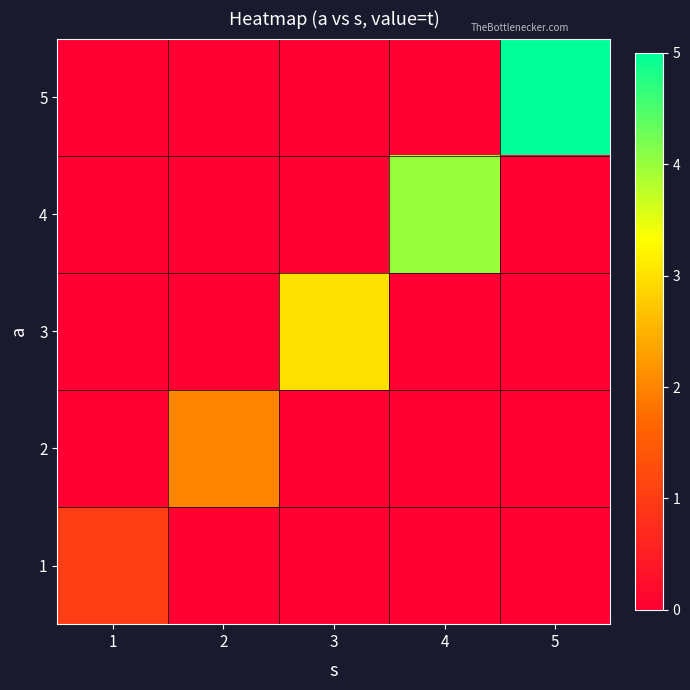

Reading left to right, list all the values displayed in this chart.

1: 1=1	2=0	3=0	4=0	5=0
2: 1=0	2=2	3=0	4=0	5=0
3: 1=0	2=0	3=3	4=0	5=0
4: 1=0	2=0	3=0	4=4	5=0
5: 1=0	2=0	3=0	4=0	5=5